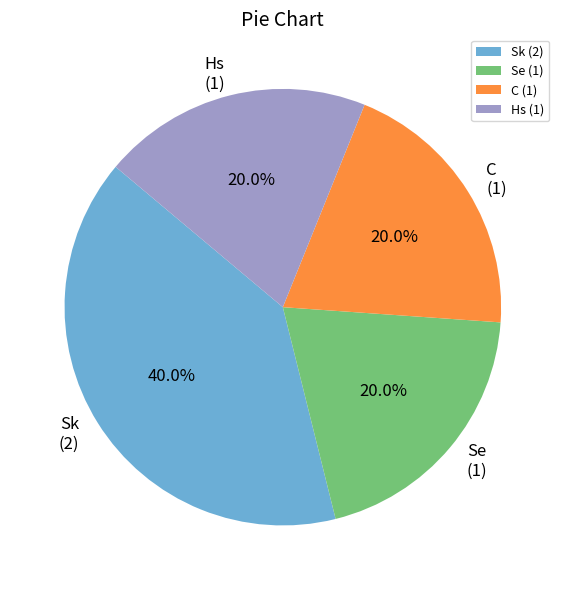

Is there a majority slice in this chart?

No